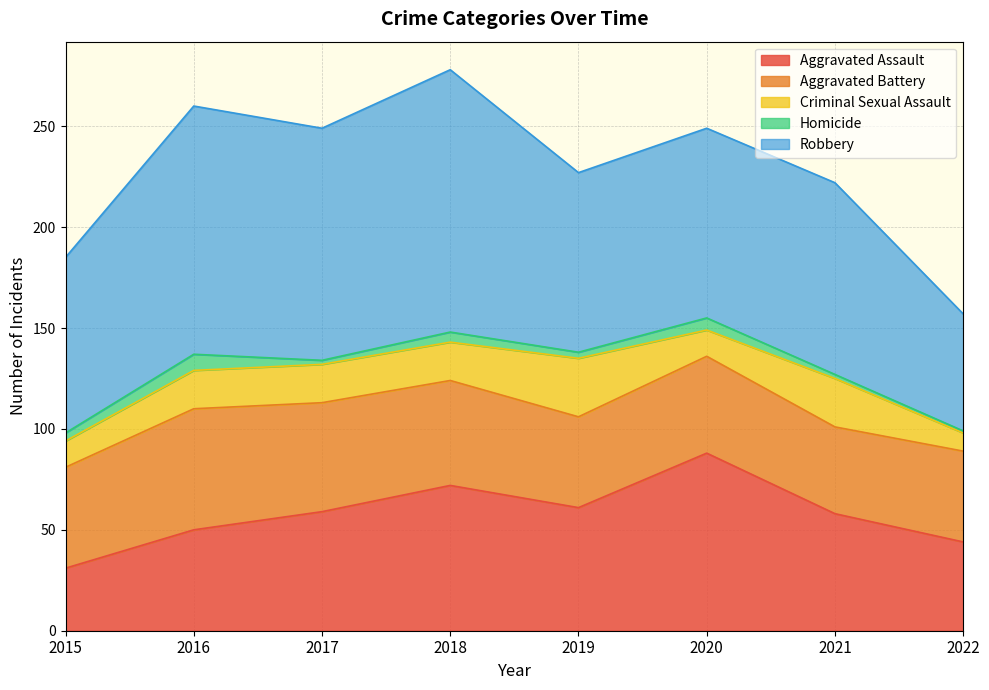

How many data points does each series have?

8